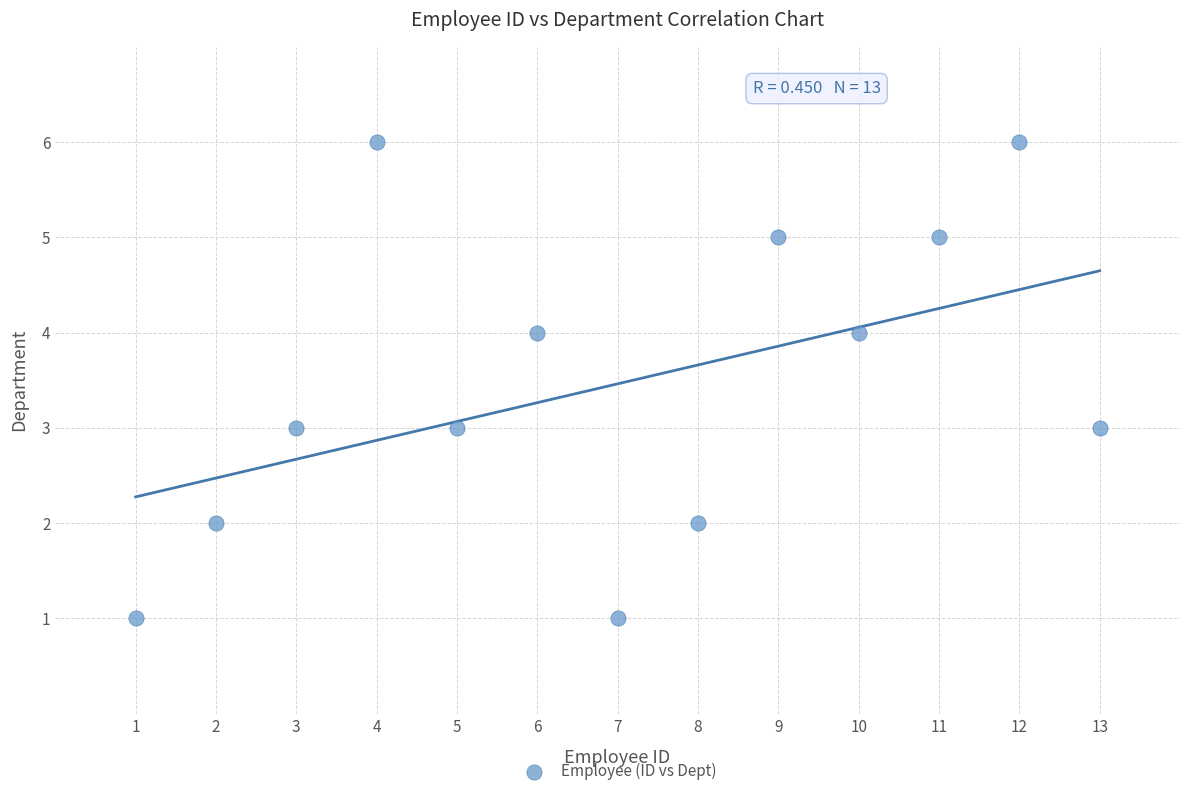

What is the range of Y values (max minus min)?

5